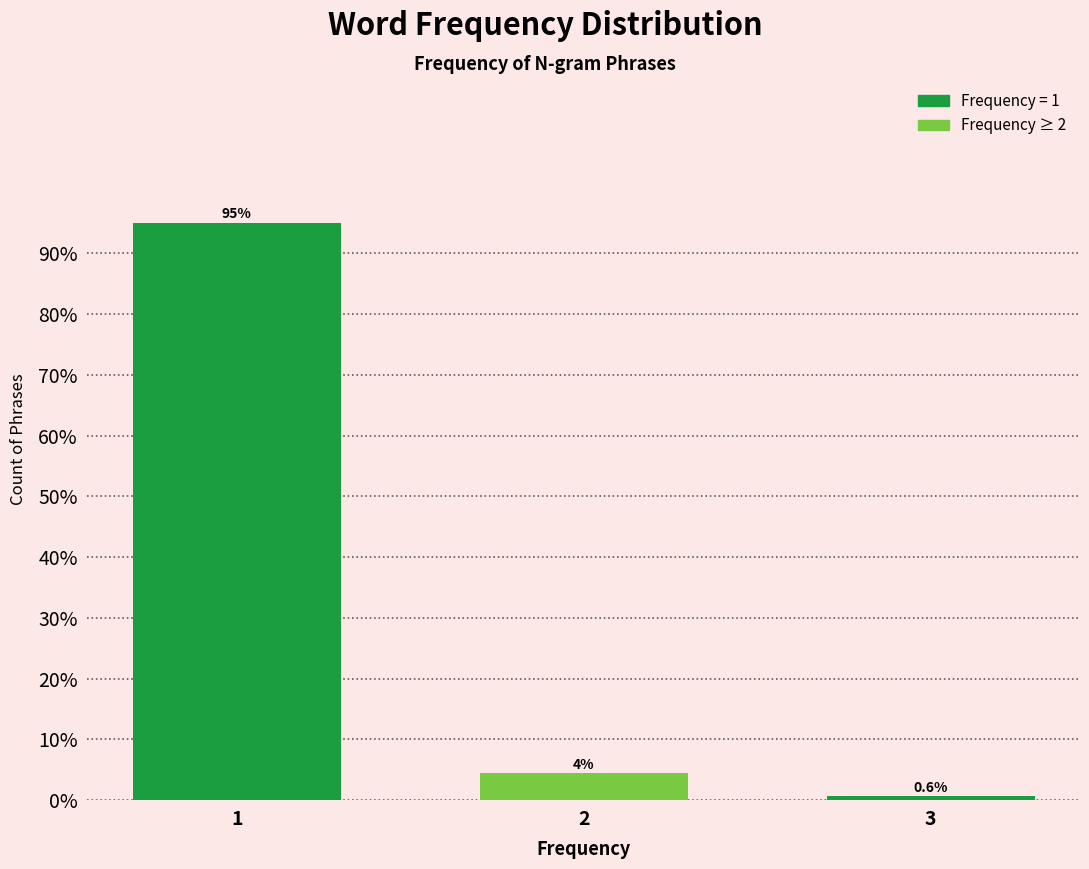

Reading left to right, transcribe all the data shown in this chart.

95.0	4.4	0.6